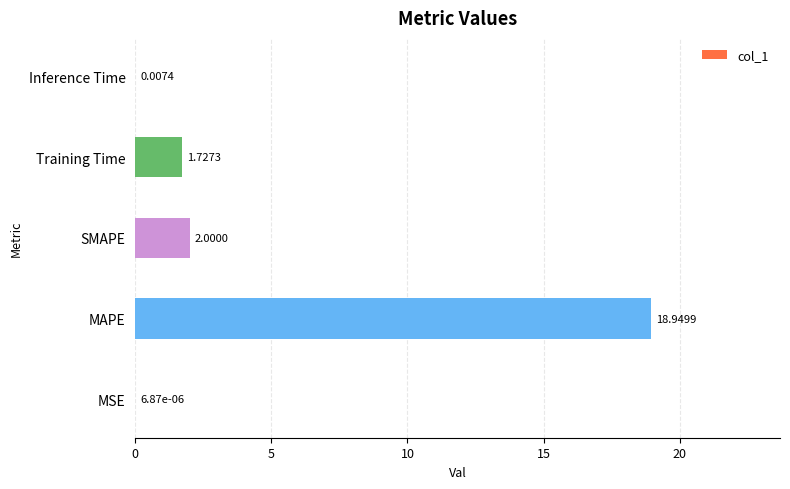

What is the change in value from Training Time to Inference Time?

-1.7